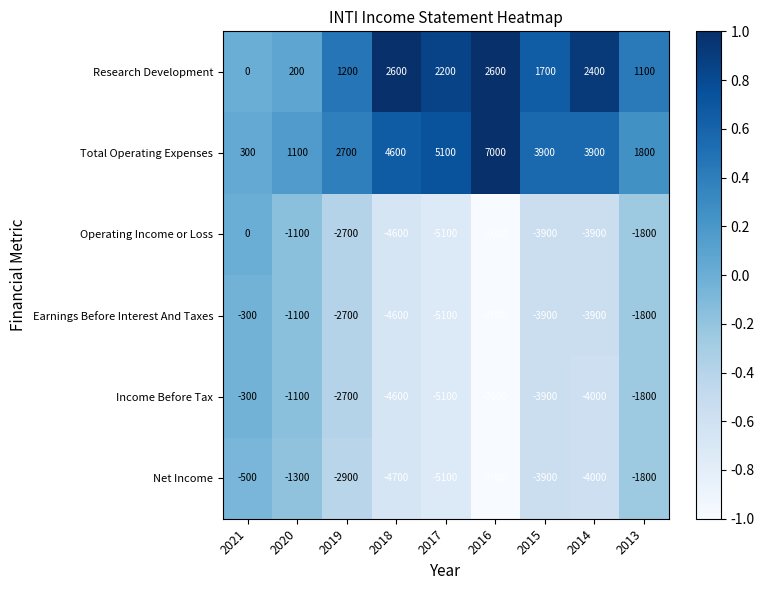

What value does the Earnings Before Interest And Taxes series have at 2018, to the nearest 50?

-4600